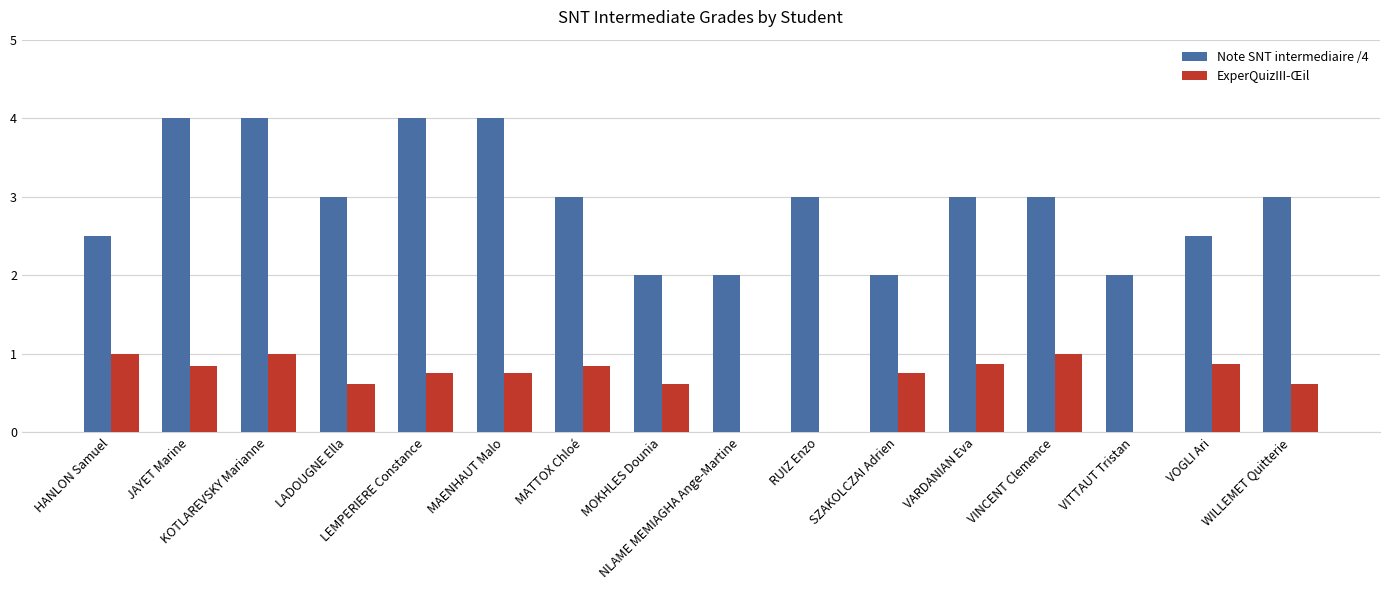

What is the highest value of the ExperQuizIII-Œil series?

1.0